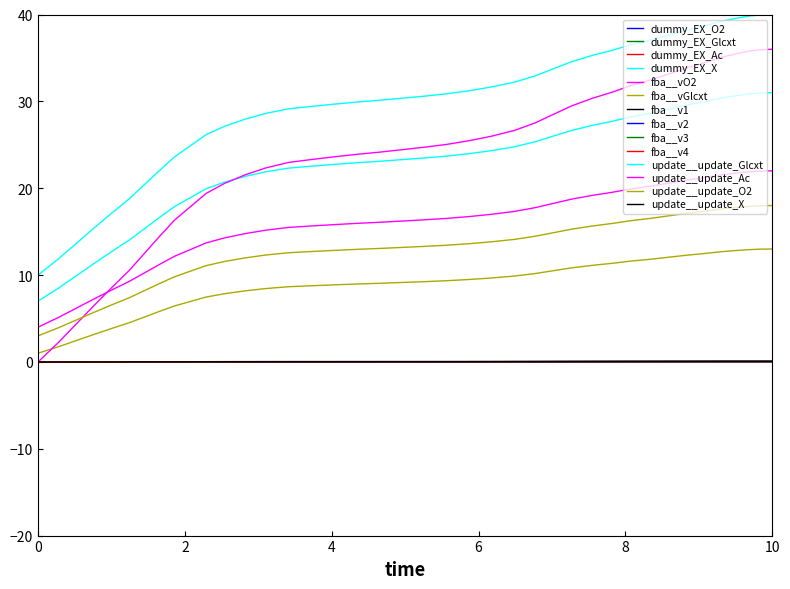

How many negative values are there?

6